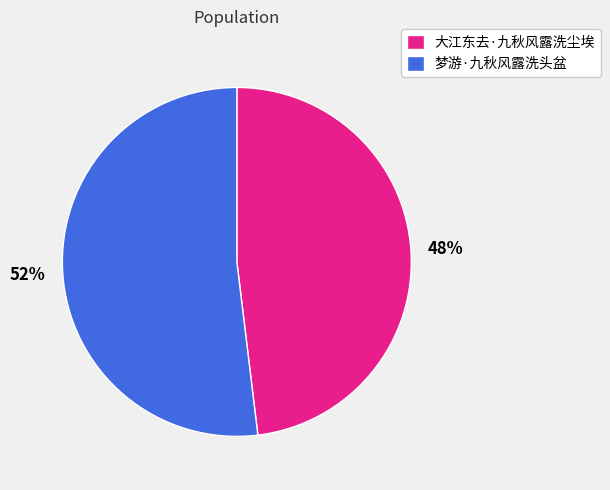

Which slice is the smallest?

大江东去·九秋风露洗尘埃